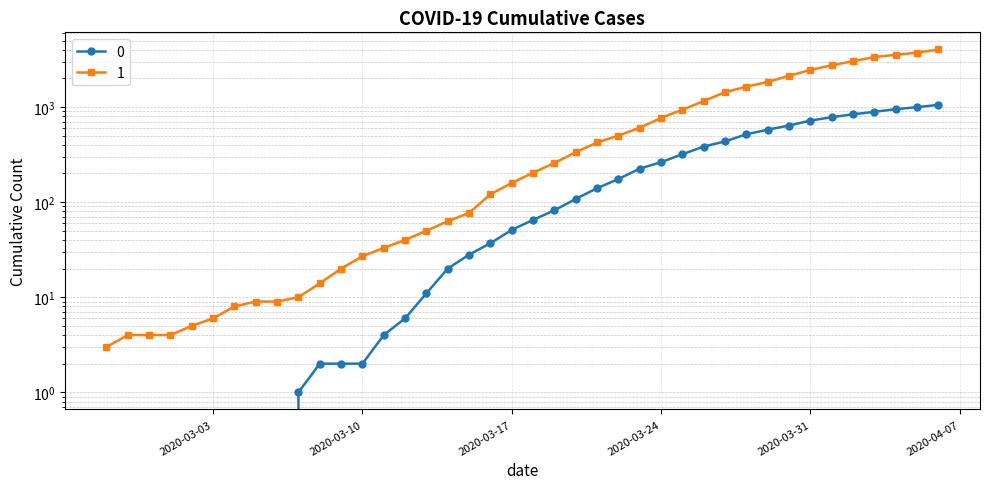

What is the spread (max minus min) of values at 2020-03-28?

1119